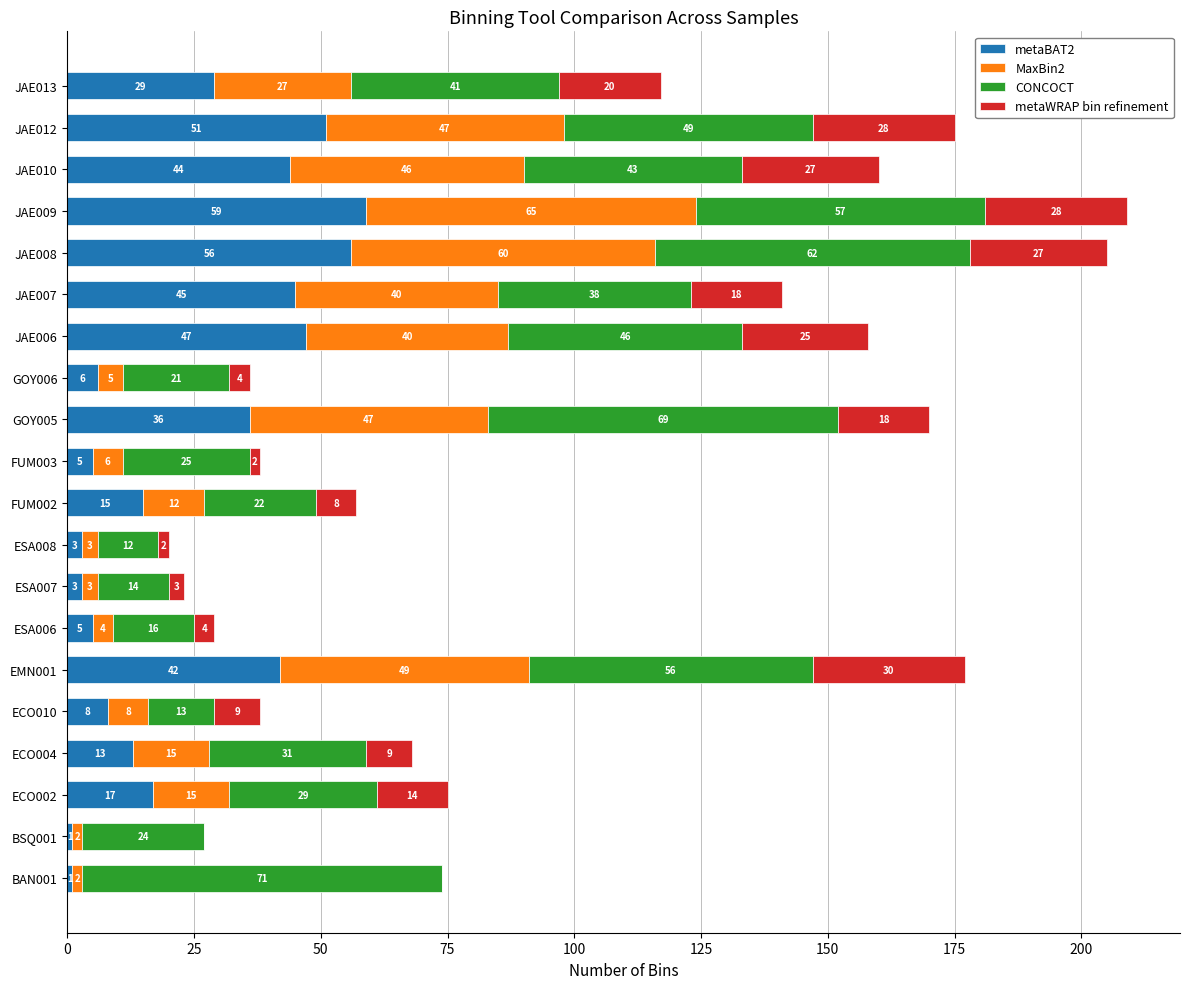

Where is metaBAT2 nearest to the value 30?

JAE013